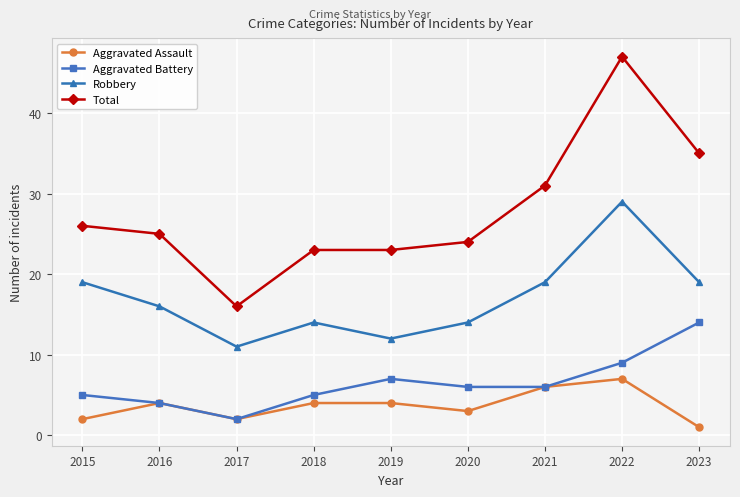

How many values in the Aggravated Battery series are below 6?

4